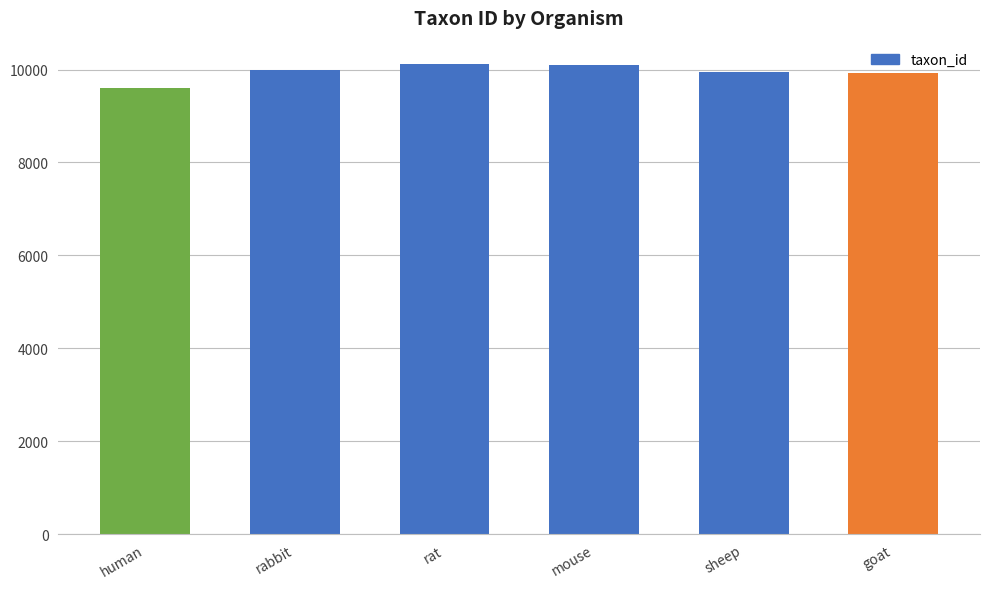

What is the label of the 4th bar from the left?

mouse